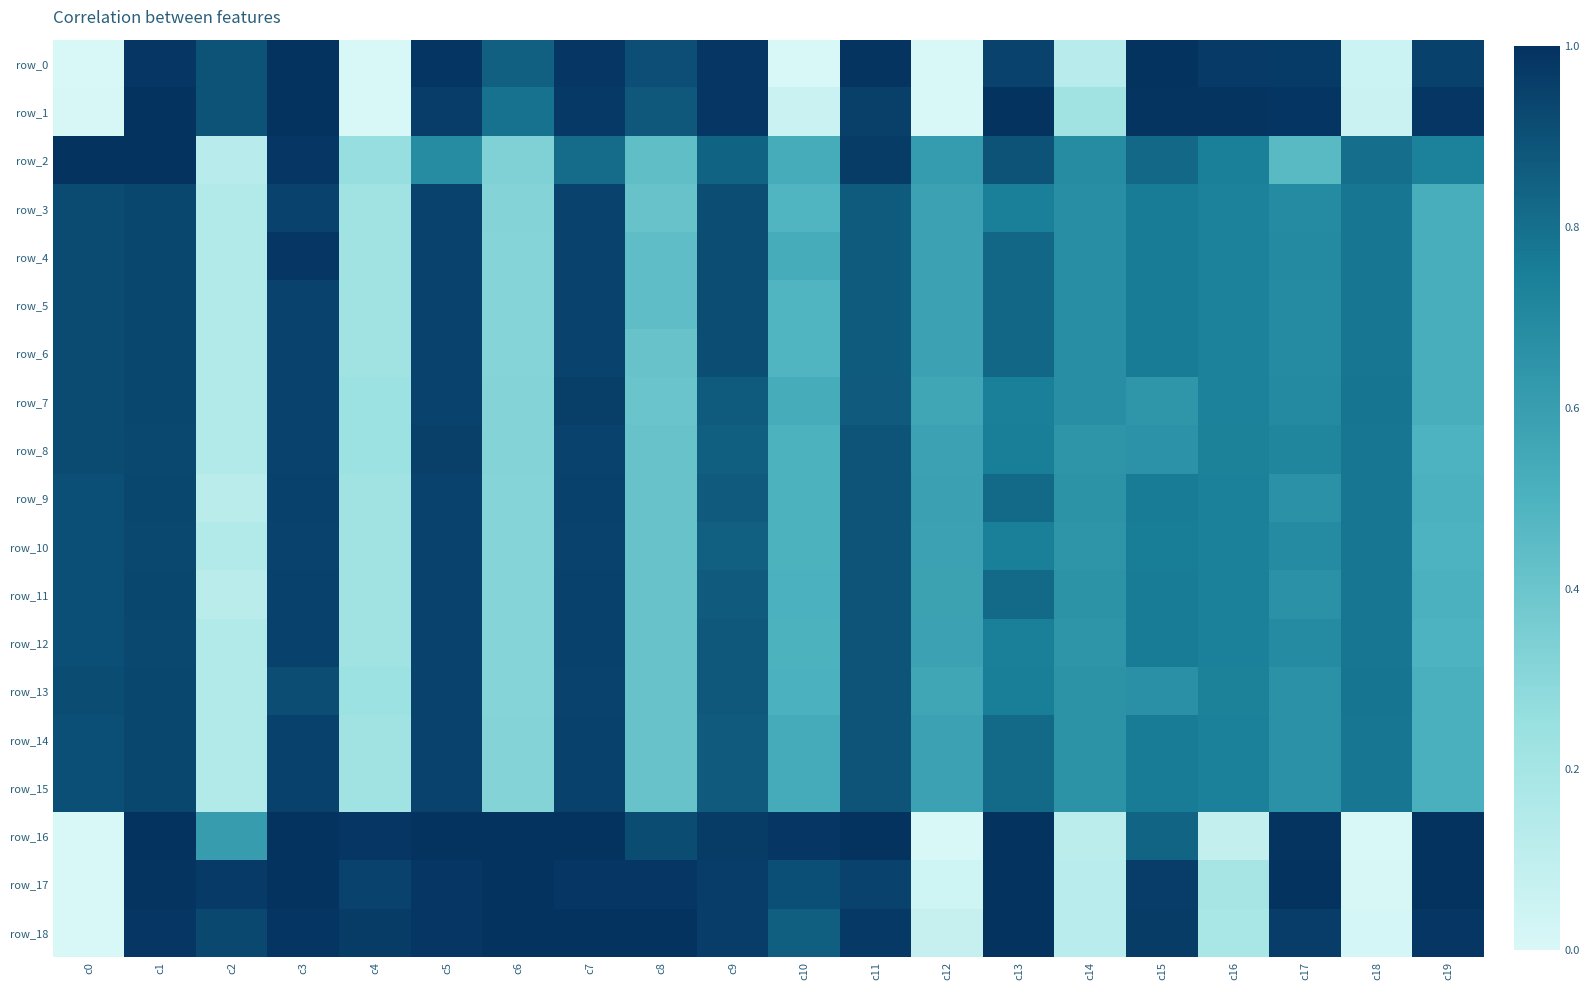

The value of row_3 at c9 is 0.9. True or false?

True